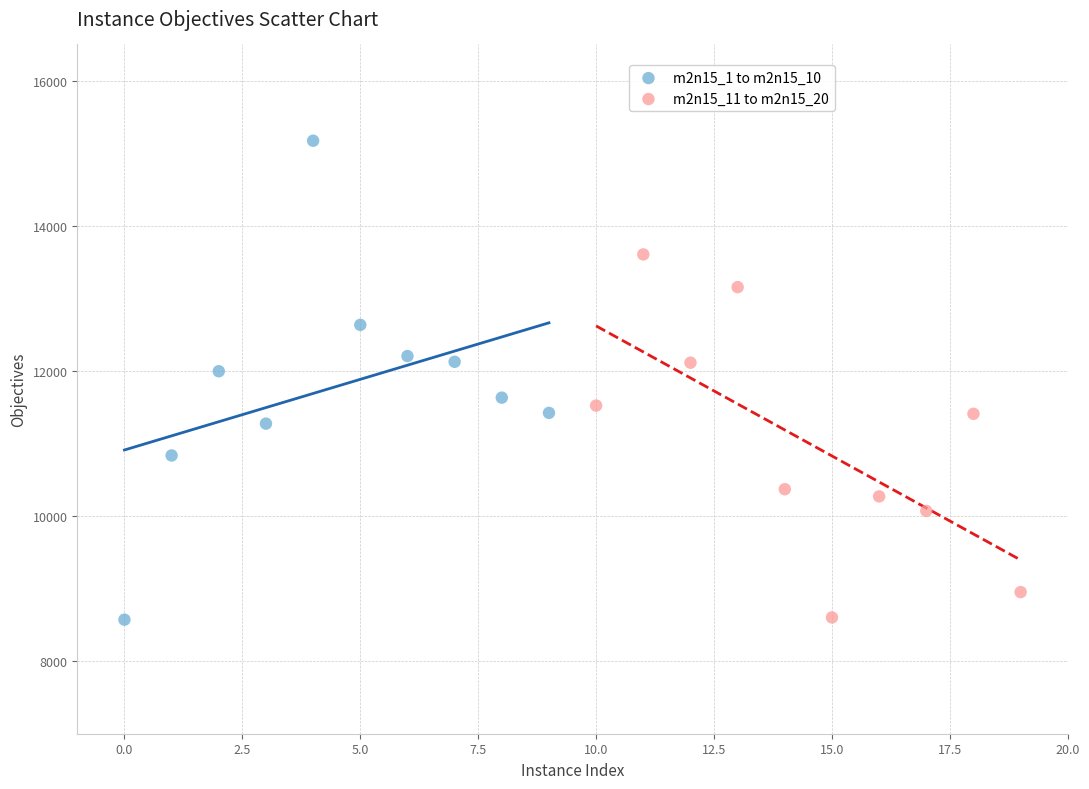

What are all the series names shown in the legend?

m2n15_1 to m2n15_10, m2n15_11 to m2n15_20